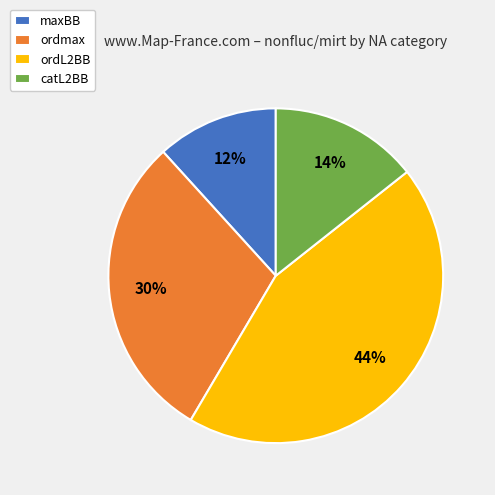

Which category has the smallest portion of the pie?

maxBB